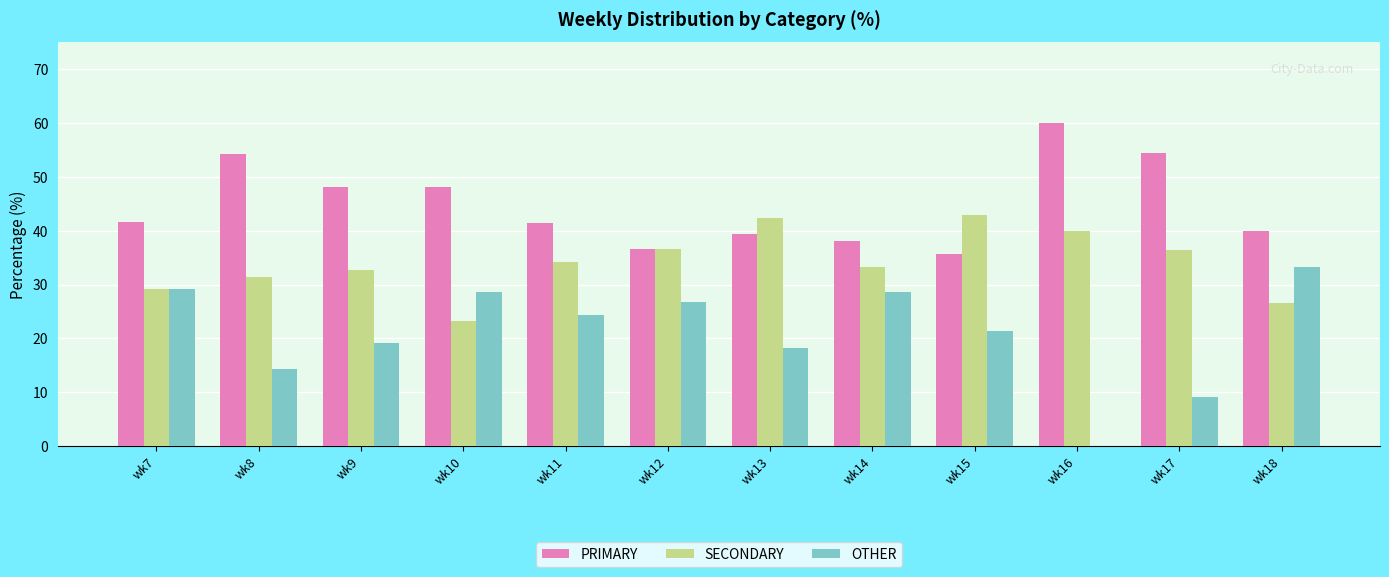

Where does the OTHER series first go above 24?

wk7